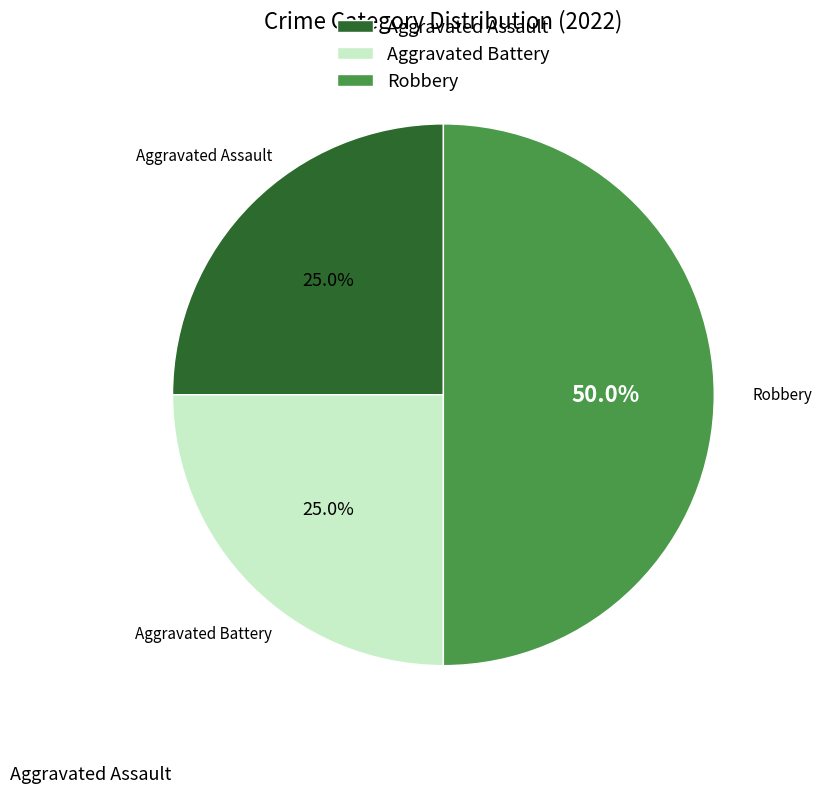

What percentage is NOT represented by Robbery?

50.0%